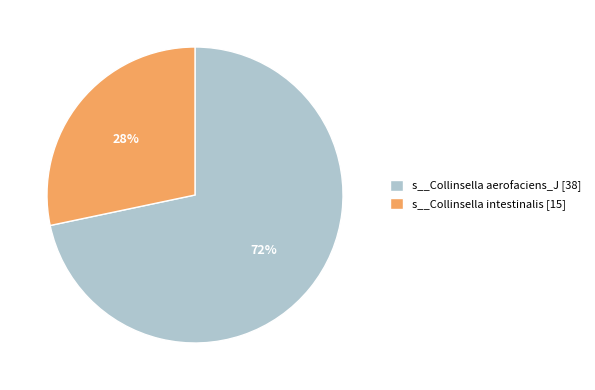

To the nearest percent, what is the average slice percentage?

50%